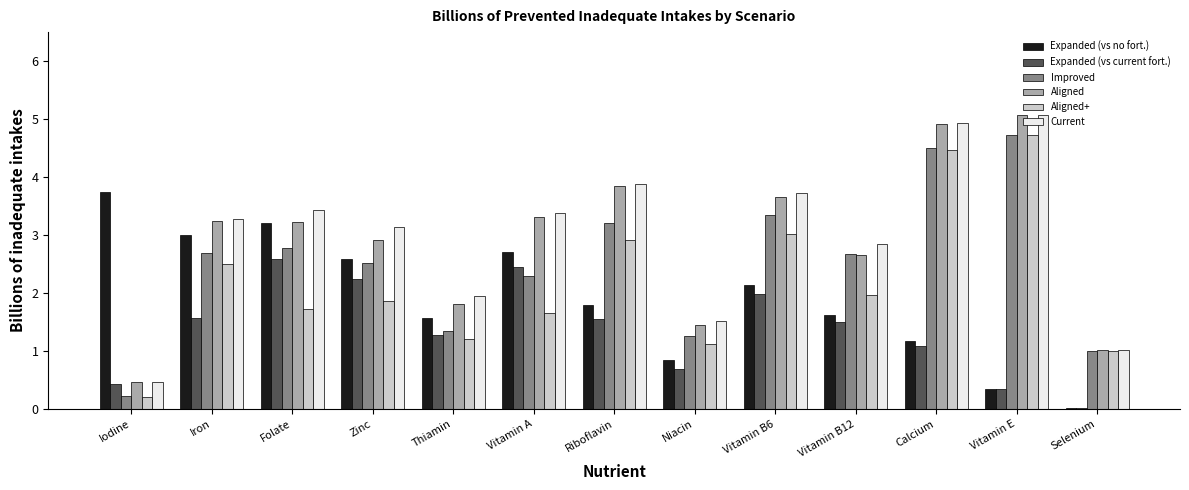

Is it true that Improved equals 1.2 at Calcium?

False